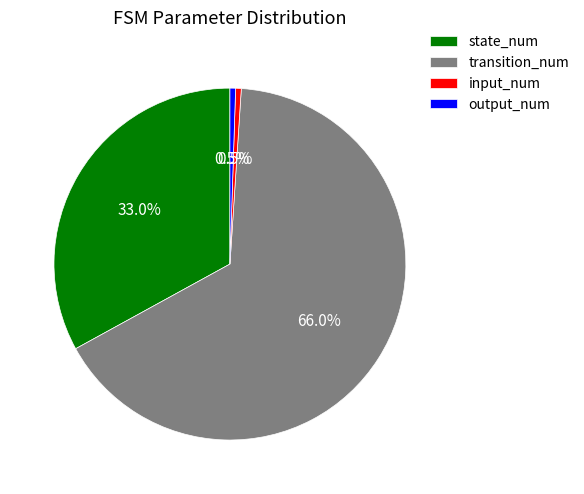

To the nearest percent, what portion does transition_num represent?

66%